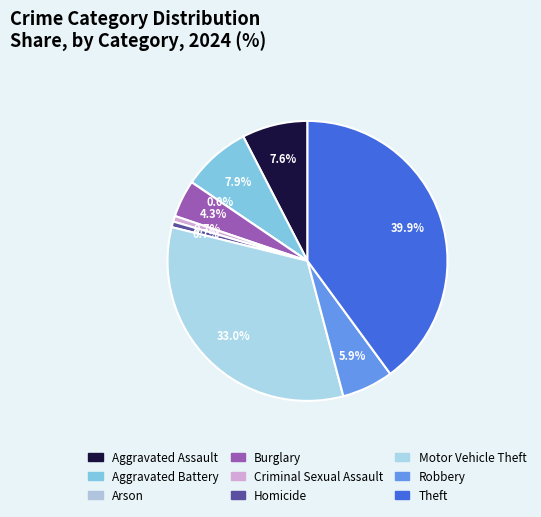

Combined, what portion of the pie is Aggravated Battery and Motor Vehicle Theft?

40.9%